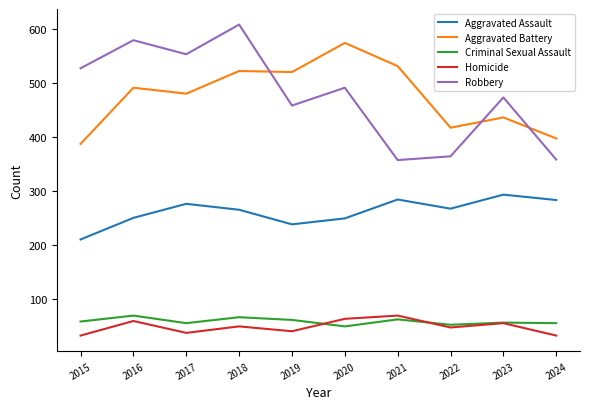

What is the difference between the second highest and minimum values in the Aggravated Assault series?

74